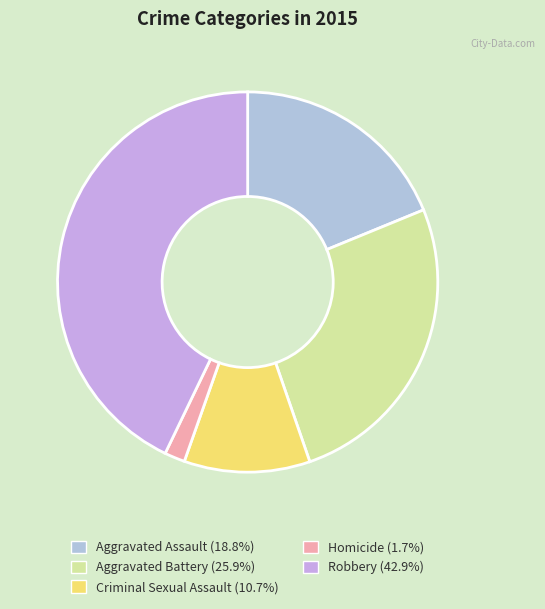

What is the smallest slice in the pie chart?

Homicide